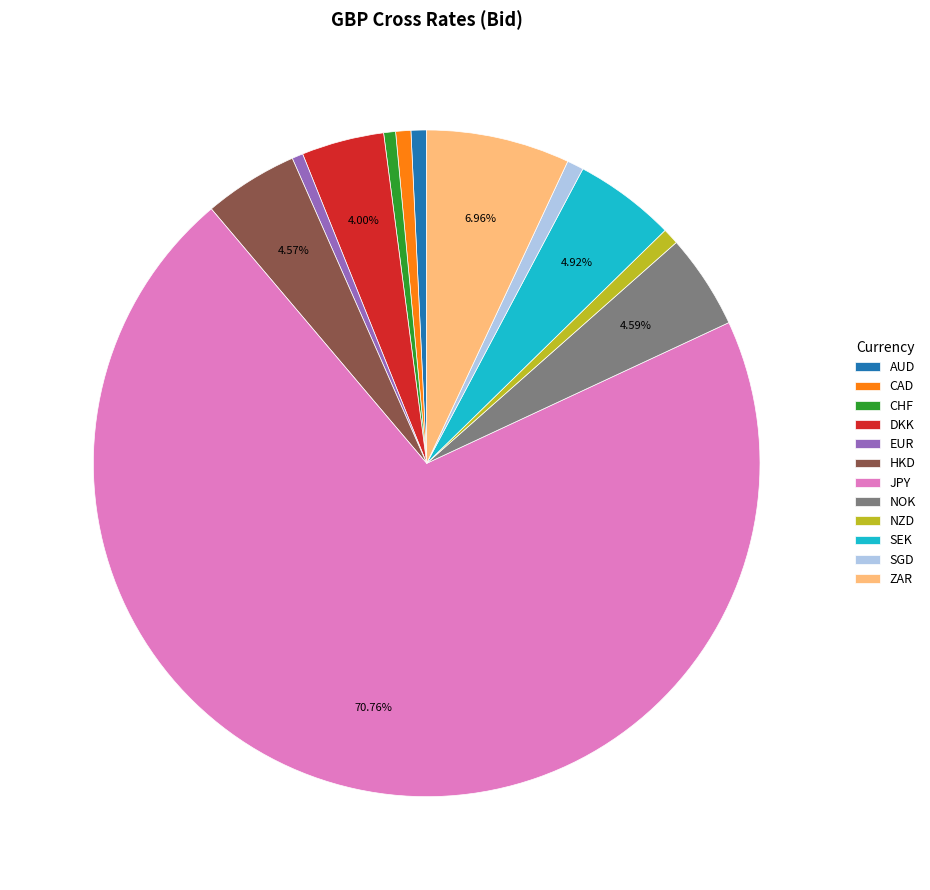

Count the number of slices in the pie.

12